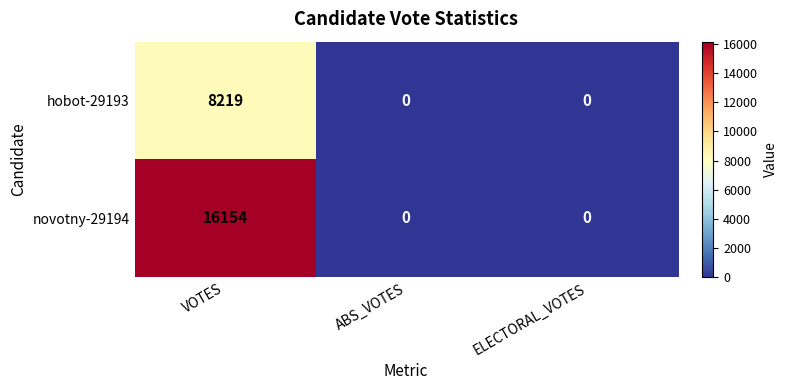

Which series has the widest spread of values?

novotny-29194